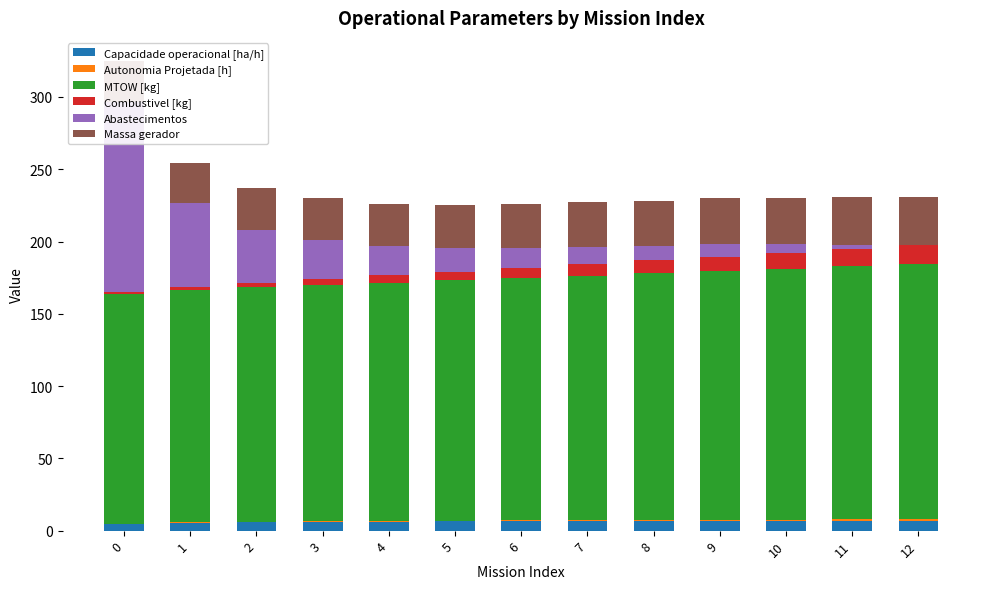

How many bars are there in total?

78